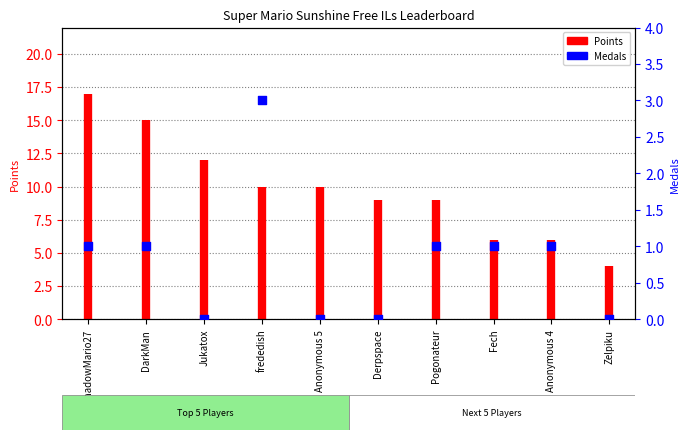

Which has a higher value, Anonymous 5 or Derpspace?

Anonymous 5